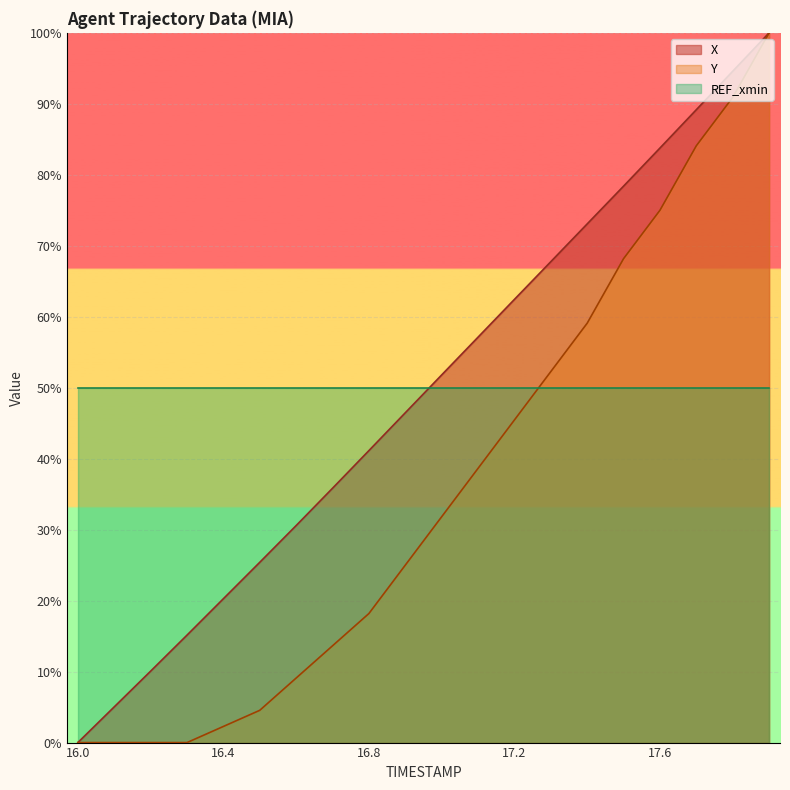

True or false: X and Y intersect in this chart.

False